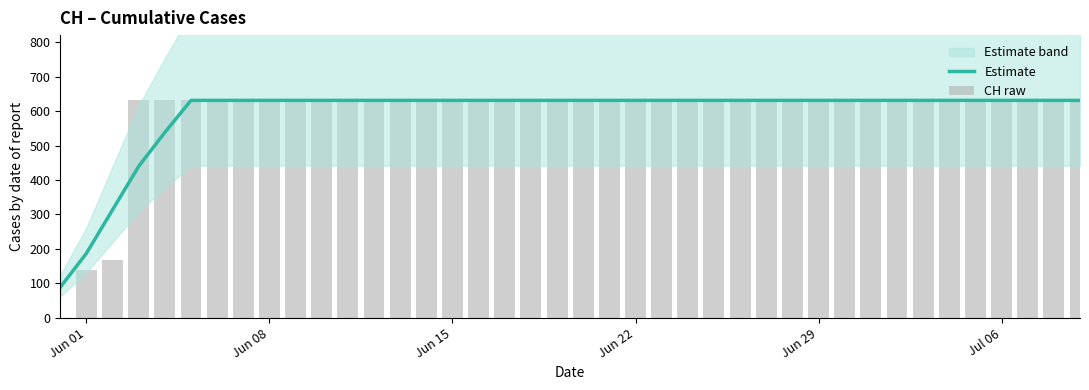

What are all the series names shown in the legend?

Estimate, CH raw